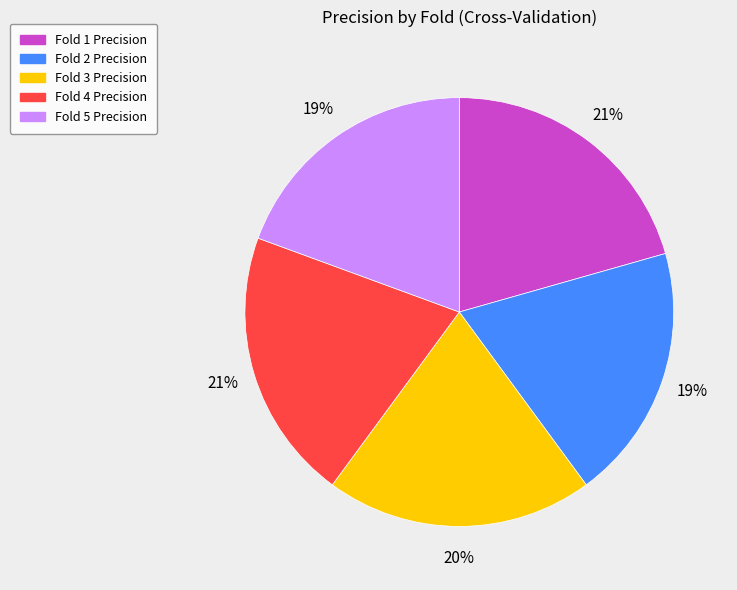

How many slices are in this pie chart?

5